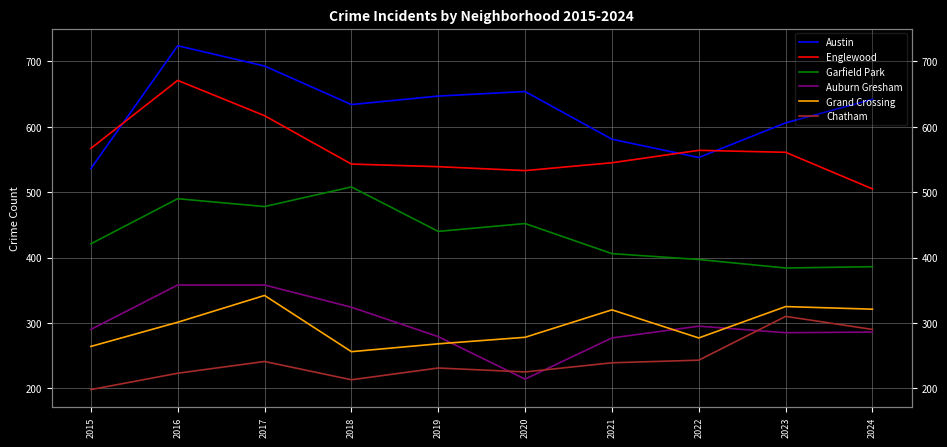

What is the spread (max minus min) of values at 2019?

416